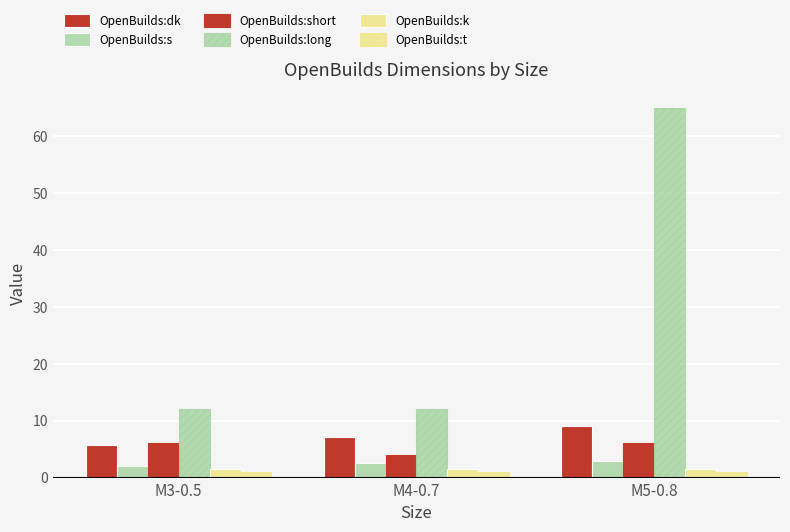

Which series has the largest range (max minus min)?

OpenBuilds:long